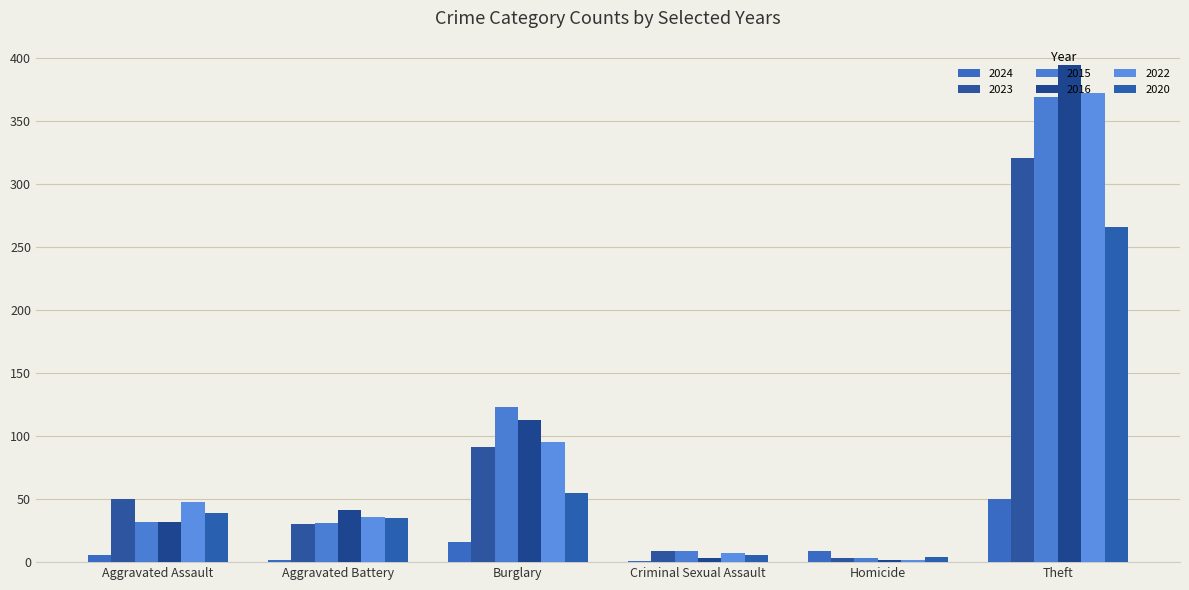

The value of 2024 at Aggravated Battery is 2. True or false?

True